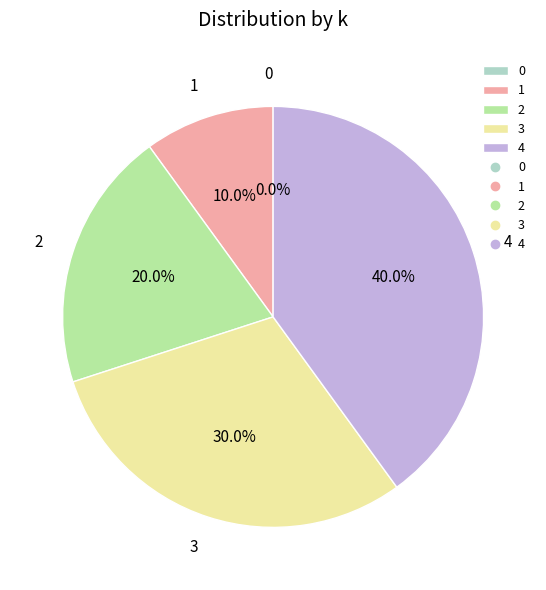

Approximately how many times larger is the value at 3 compared to 4?

0.8